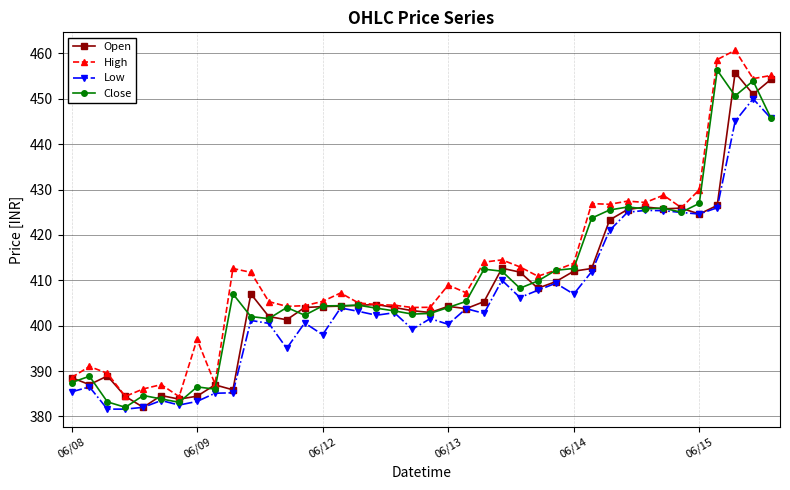

What is the maximum value for Open?

455.8